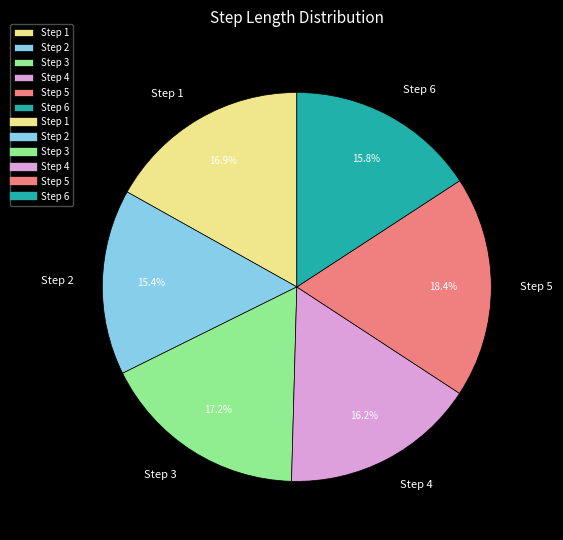

What percentage do Step 6 and Step 3 together represent?

33.0%